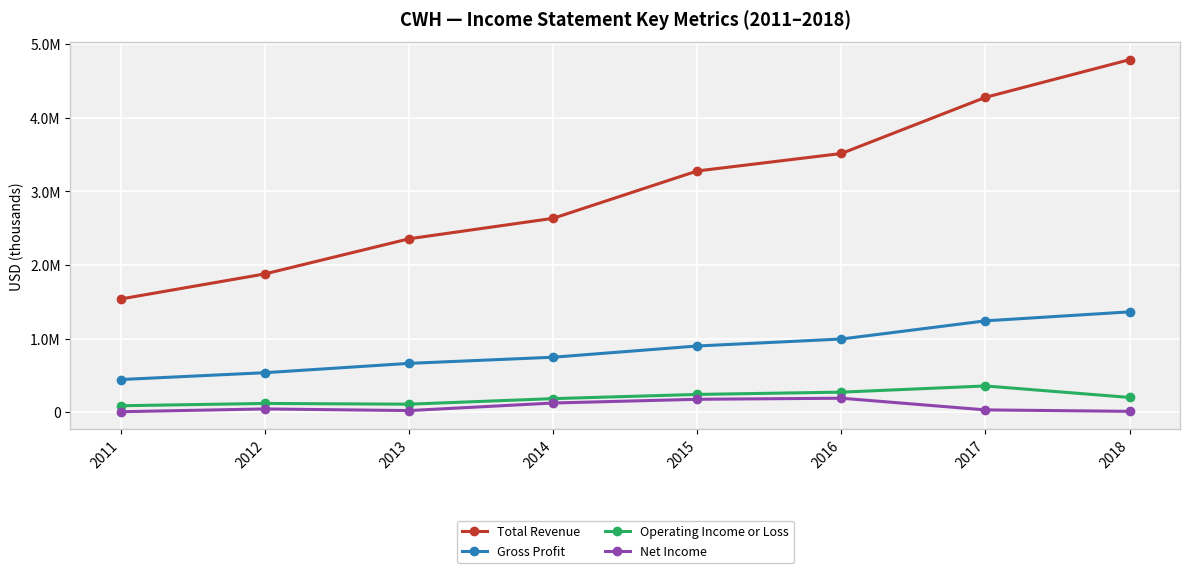

Reading right to left, list all the values displayed in this chart.

Total Revenue: 4792000	4279800	3516300	3278800	2635000	2356600	1879100	1538500
Gross Profit: 1362900	1240900	993700	899000	746200	662700	535800	442900
Operating Income or Loss: 199300	355500	271400	240300	183200	107600	117700	86500
Net Income: 10400	29900	188900	174300	123600	20800	42900	5400